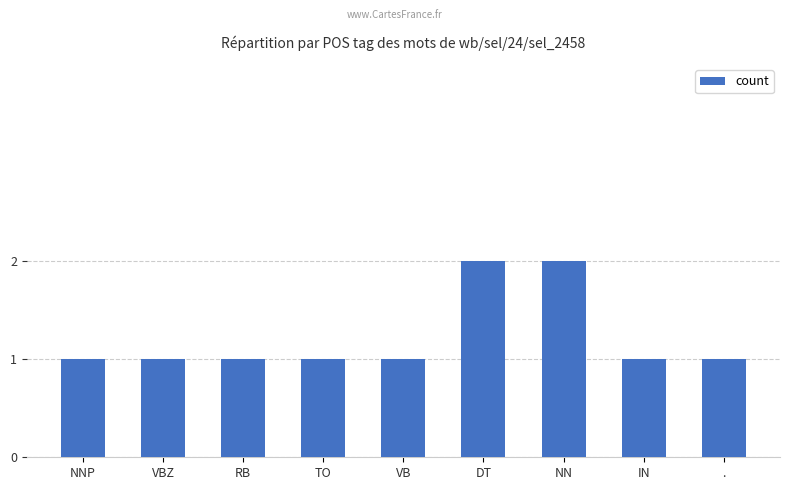

What is the ratio of the value at DT to the value at NNP?

2.0